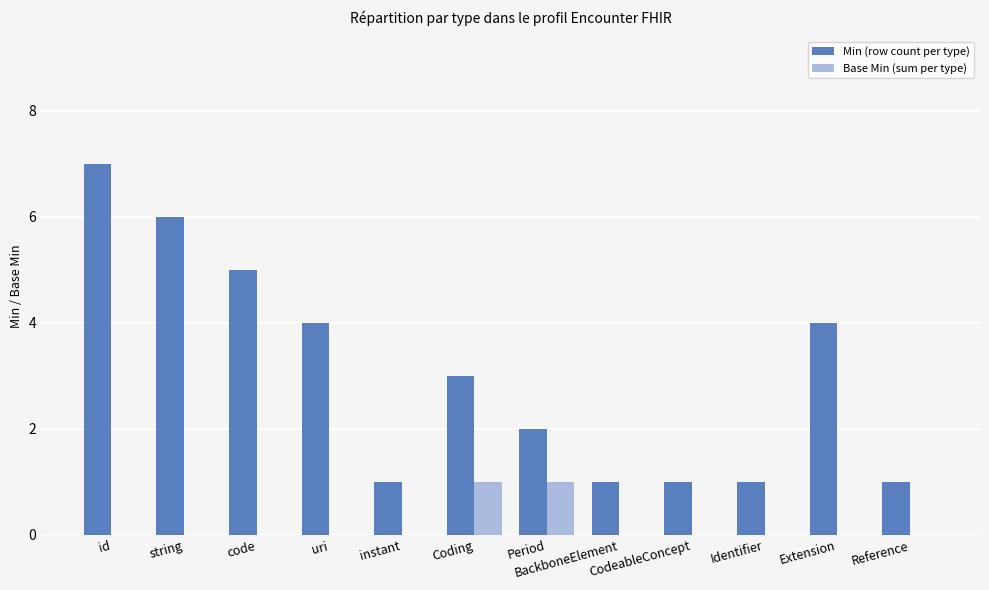

Which series has the largest range (max minus min)?

Min (row count per type)